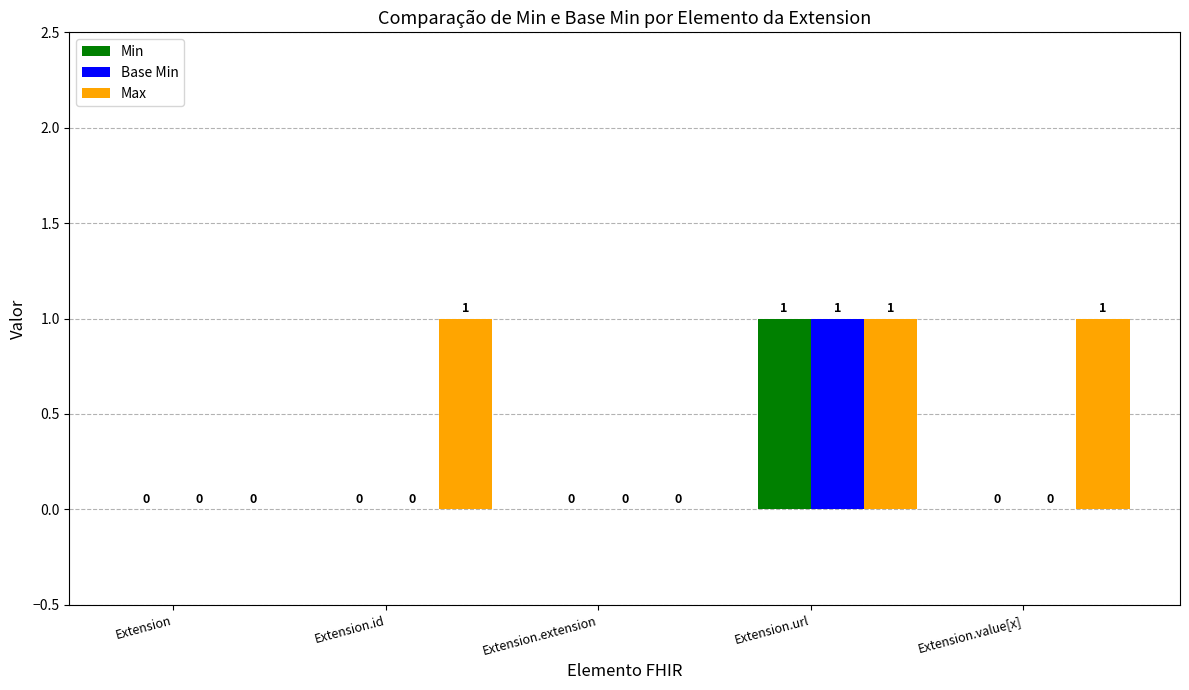

Which series has the largest total across all categories?

Max